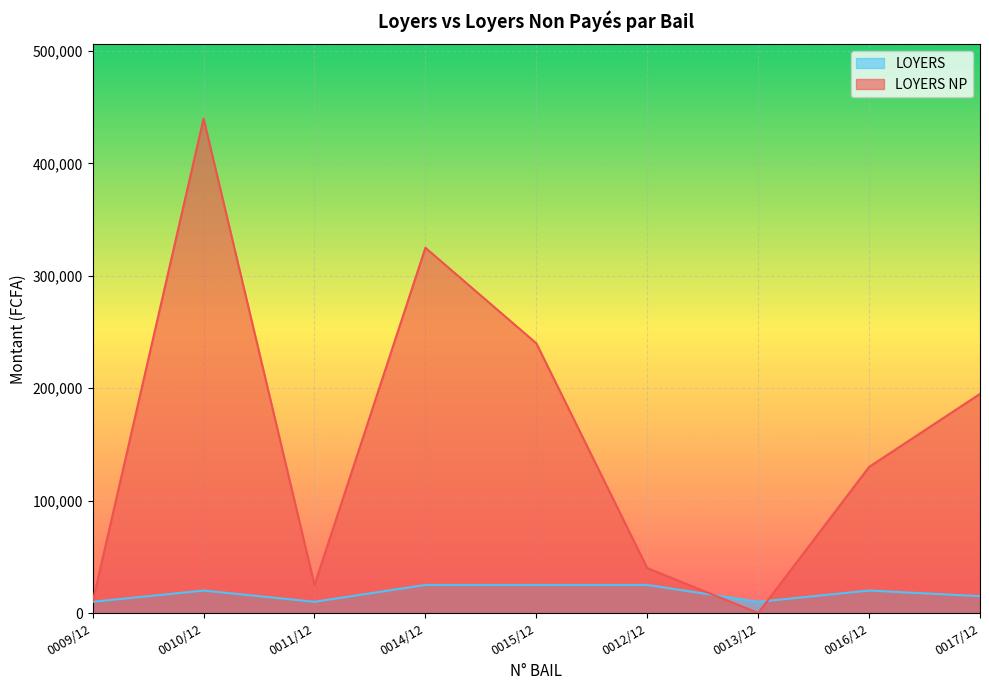

Rank the series by their average value, from lowest to highest.

LOYERS, LOYERS NP